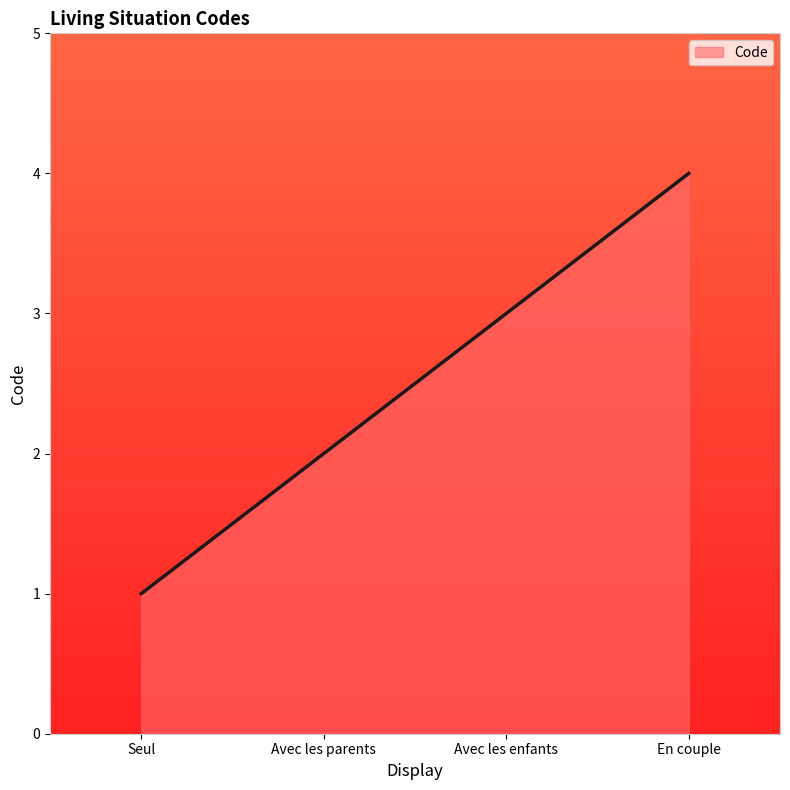

What is the sum of the values at Seul and En couple?

5